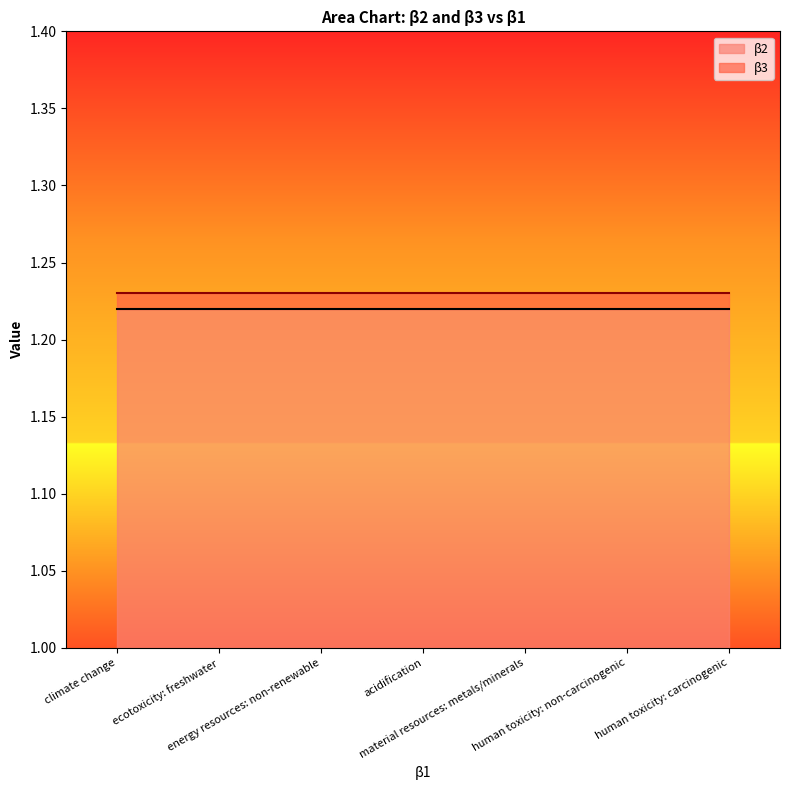

Reading left to right, what are all the values shown in this chart?

β2: 1.2	1.2	1.2	1.2	1.2	1.2	1.2
β3: 1.2	1.2	1.2	1.2	1.2	1.2	1.2